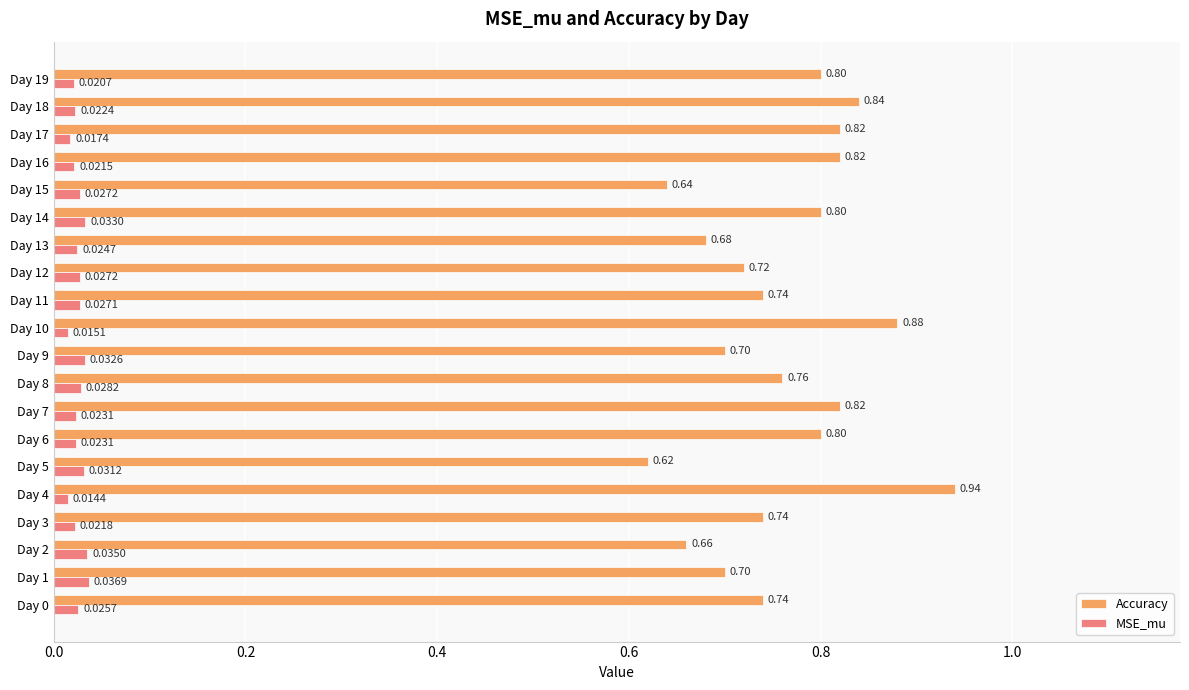

What are all the series names shown in the legend?

Accuracy, MSE_mu